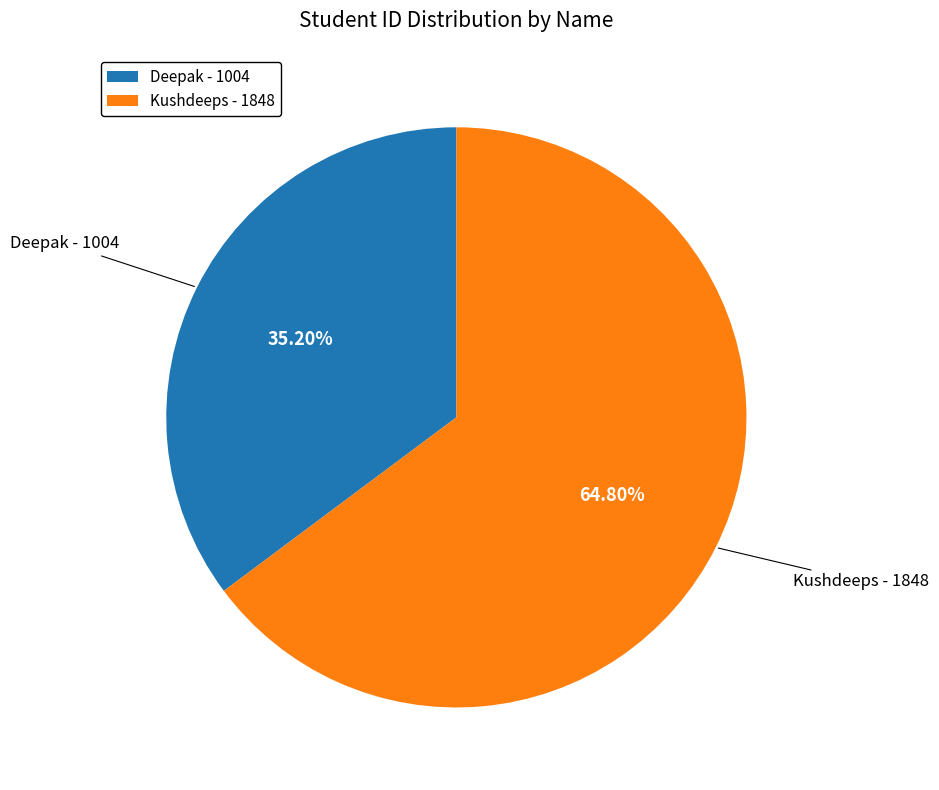

Which has a higher value, Kushdeeps or Deepak?

Kushdeeps